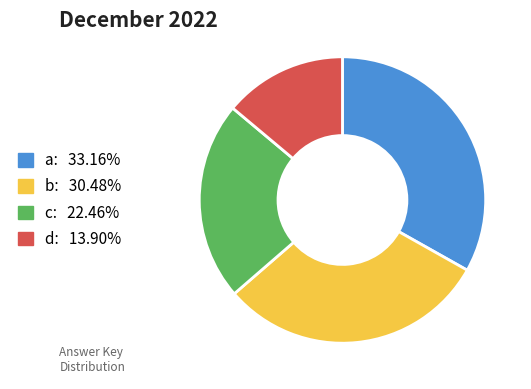

How many slices are in this pie chart?

4